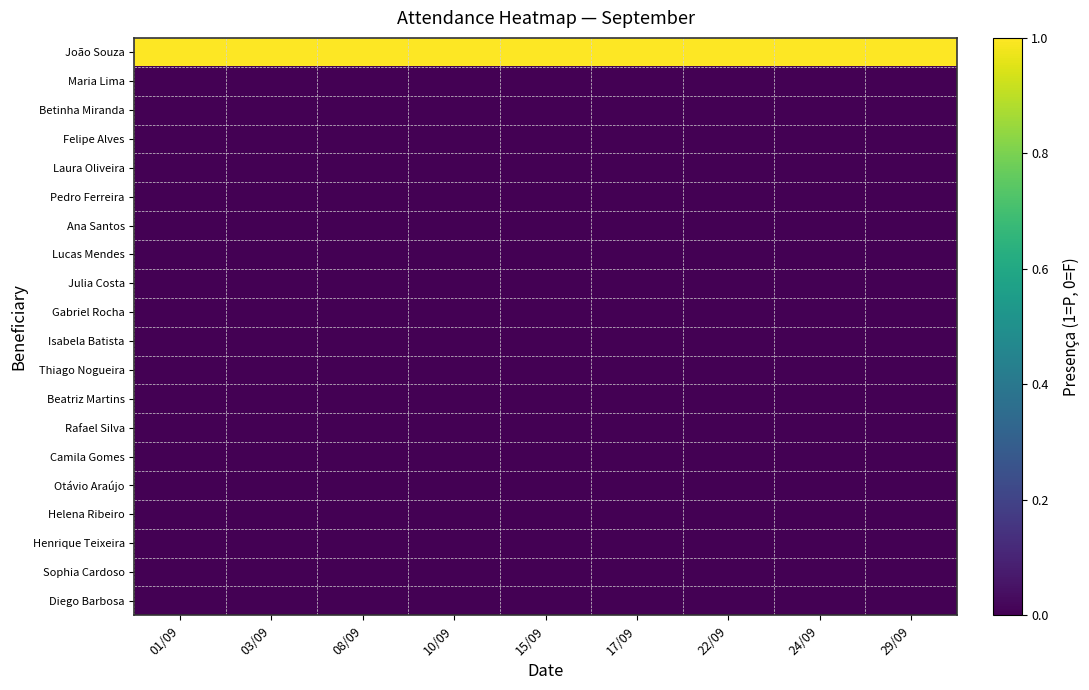

At which category is the sum across all series the highest?

01/09